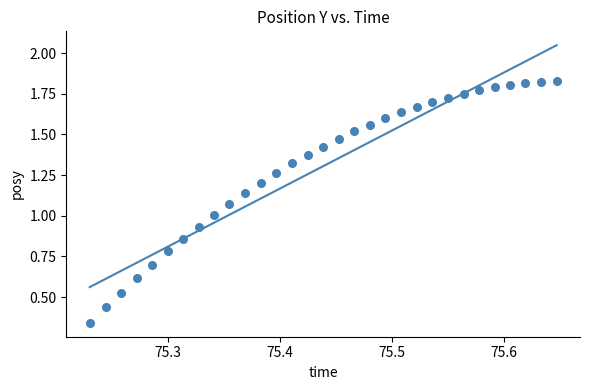

How many data points are displayed?

31